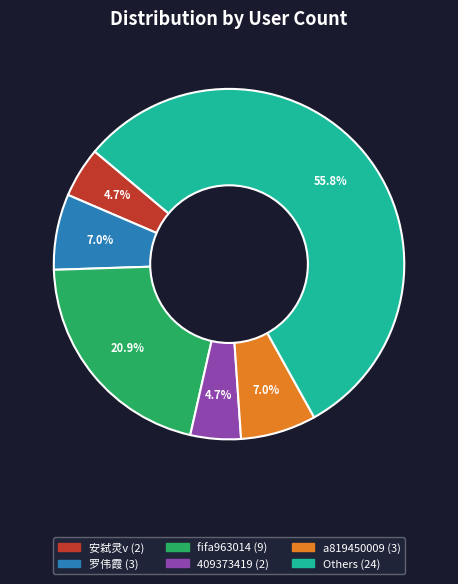

Is there a majority slice in this chart?

Yes